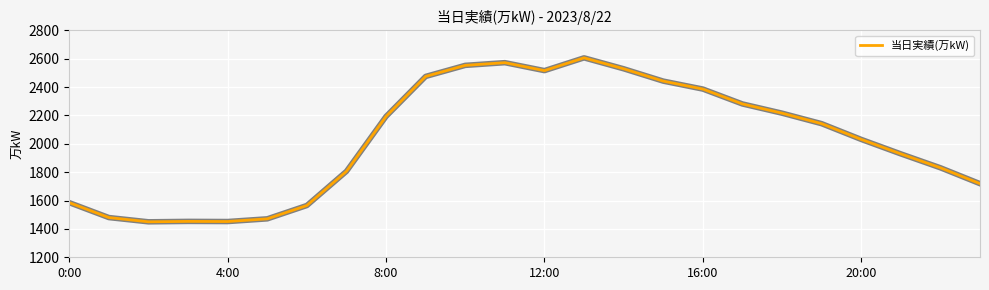

What is the minimum value shown in the chart?

1450